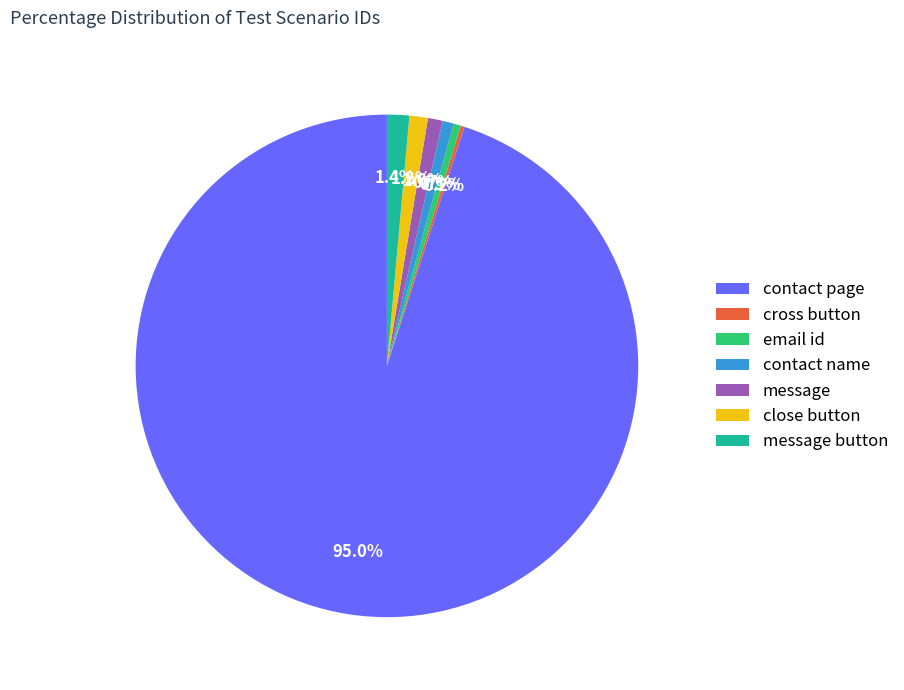

Which slice represents more than half of the pie?

contact page